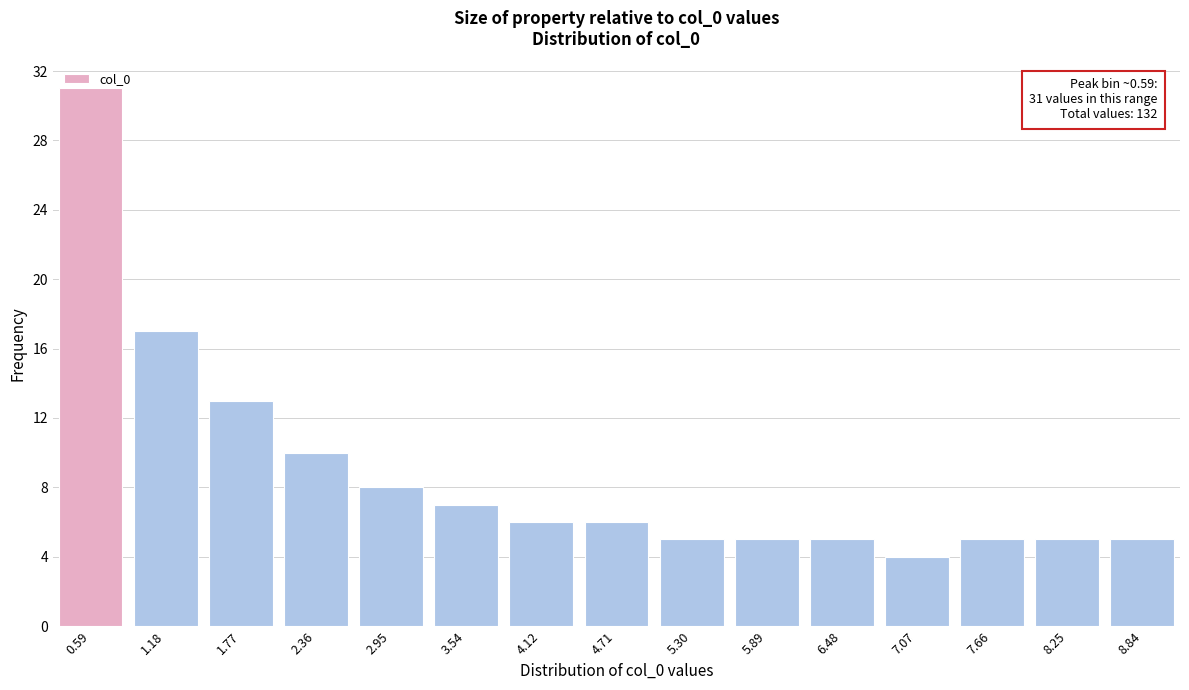

What is the sum of all values?

132